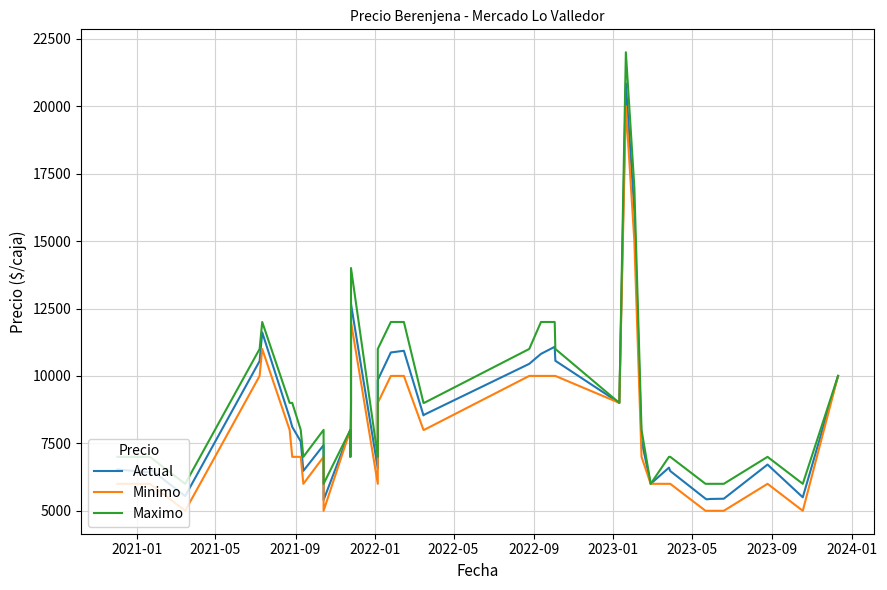

At how many categories does at least one series exceed 17181?

1